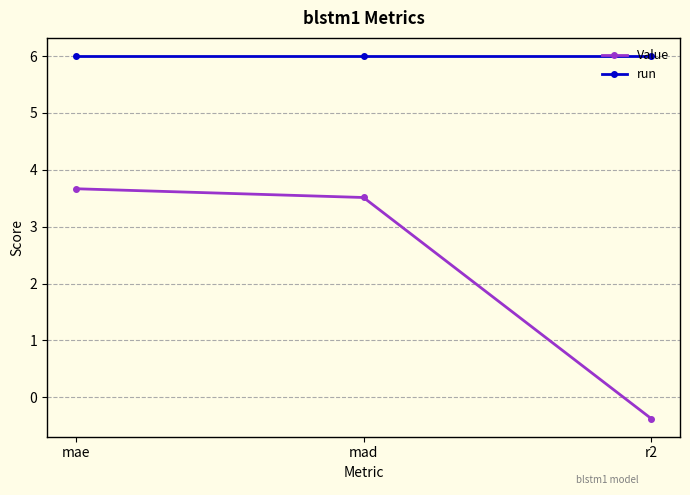

Rank the series at mad from highest to lowest value.

run, Value